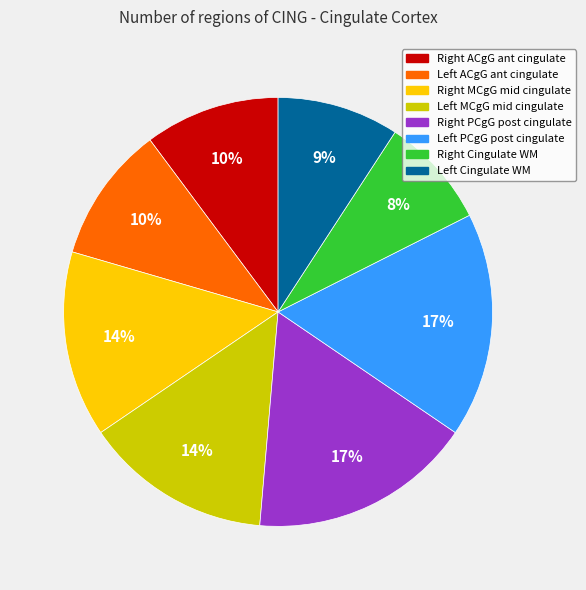

Is there any slice that represents more than half of the pie?

No